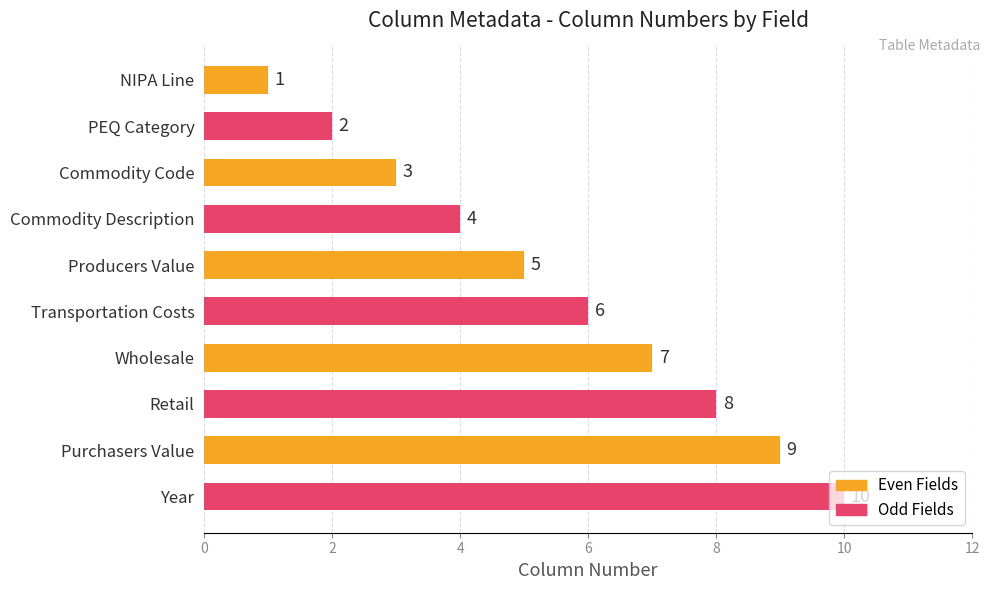

What is the value of the 2nd bar from the top?

2